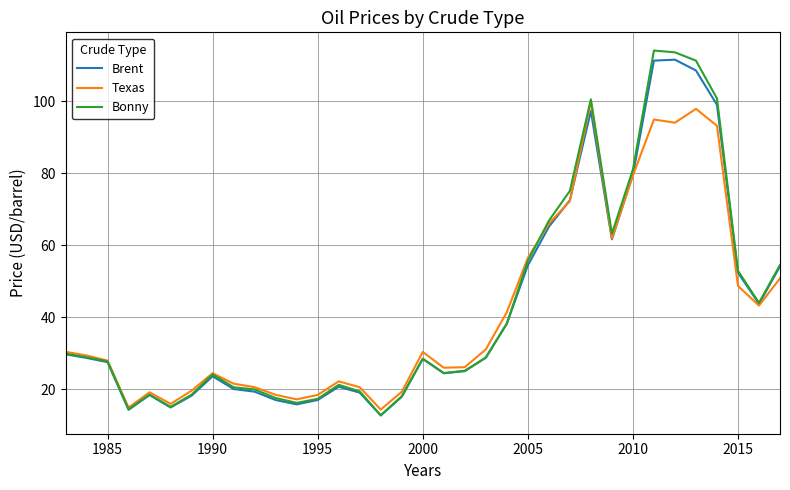

What is the average value of the Brent series?

42.6